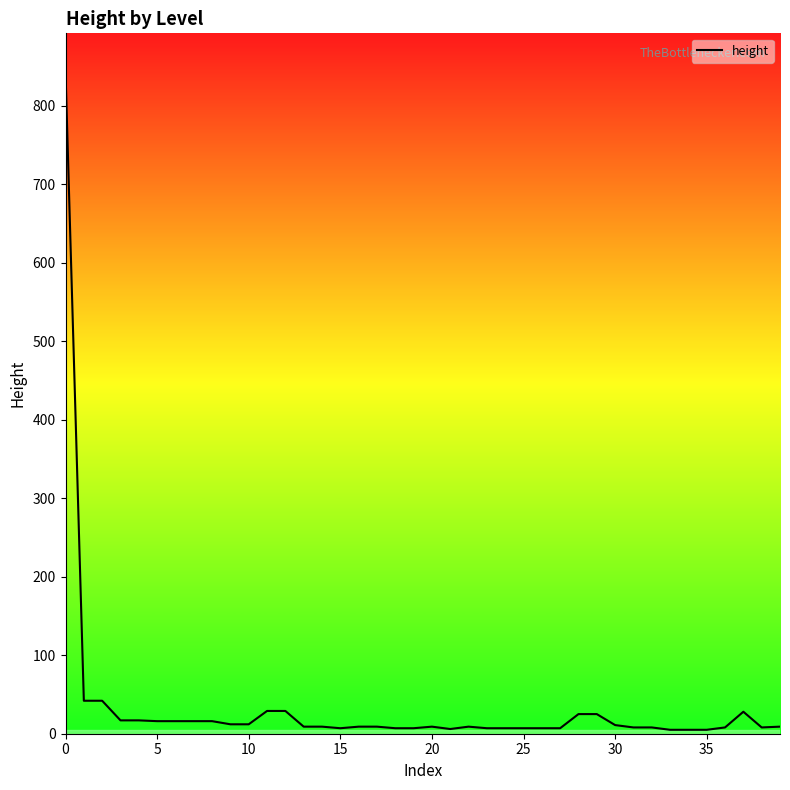

What is the greatest value displayed?

842